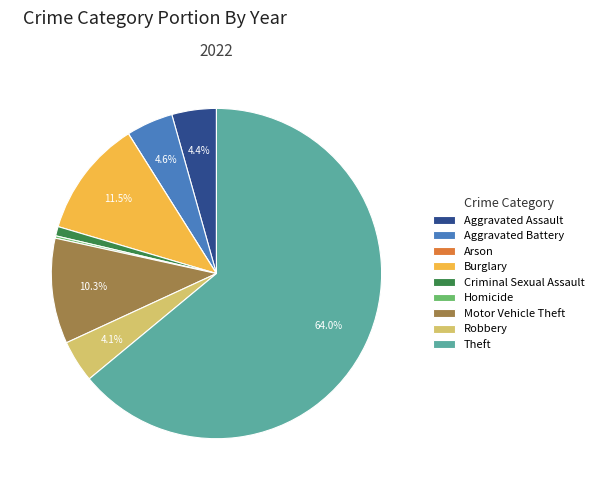

Which category has the biggest portion of the pie?

Theft